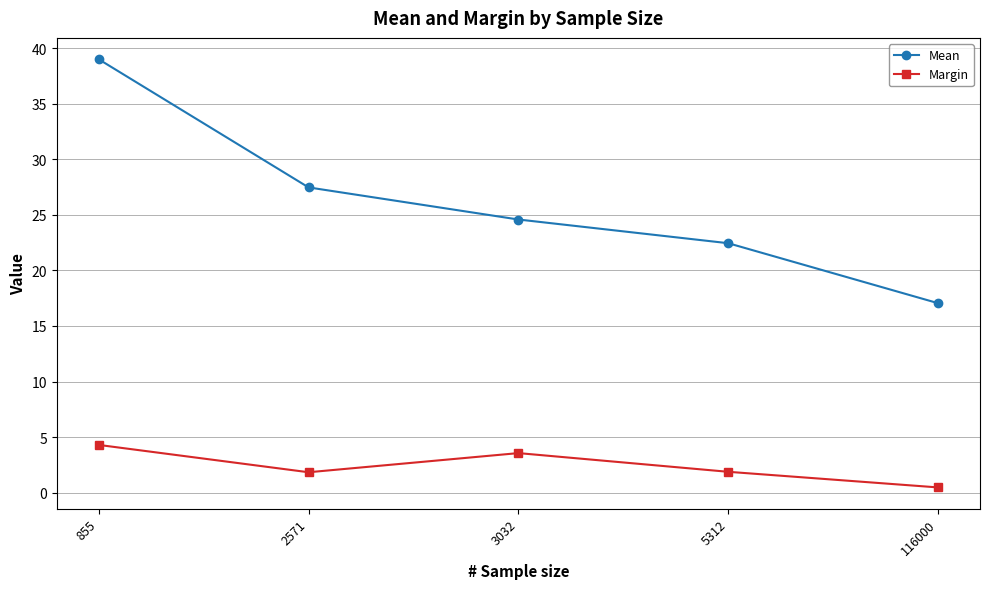

What is the spread (max minus min) of values at 2571?

25.6